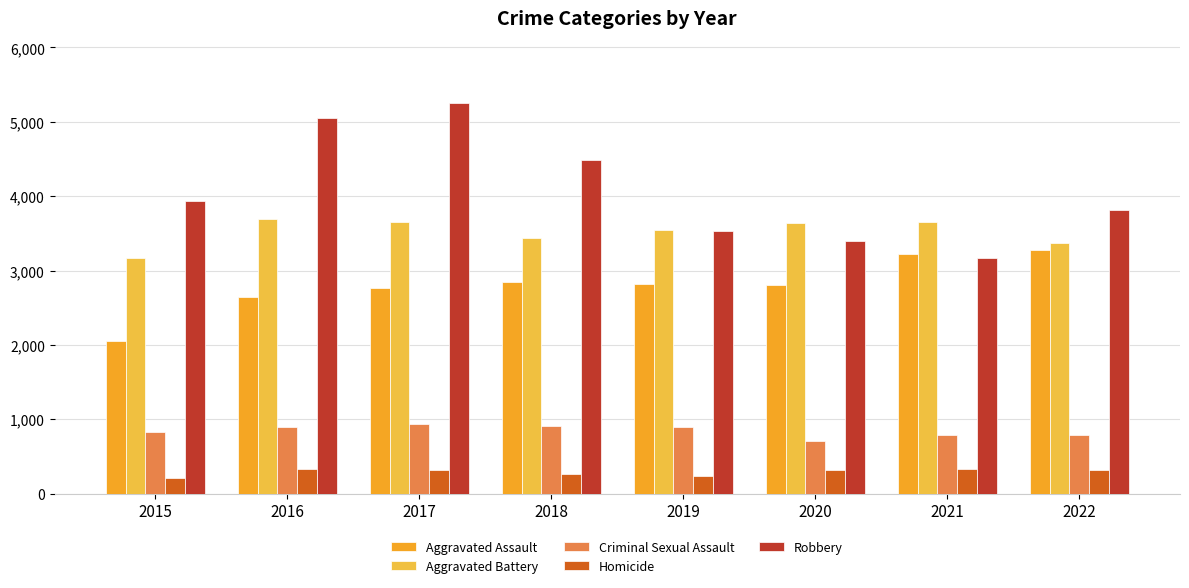

How many series are shown in this chart?

5